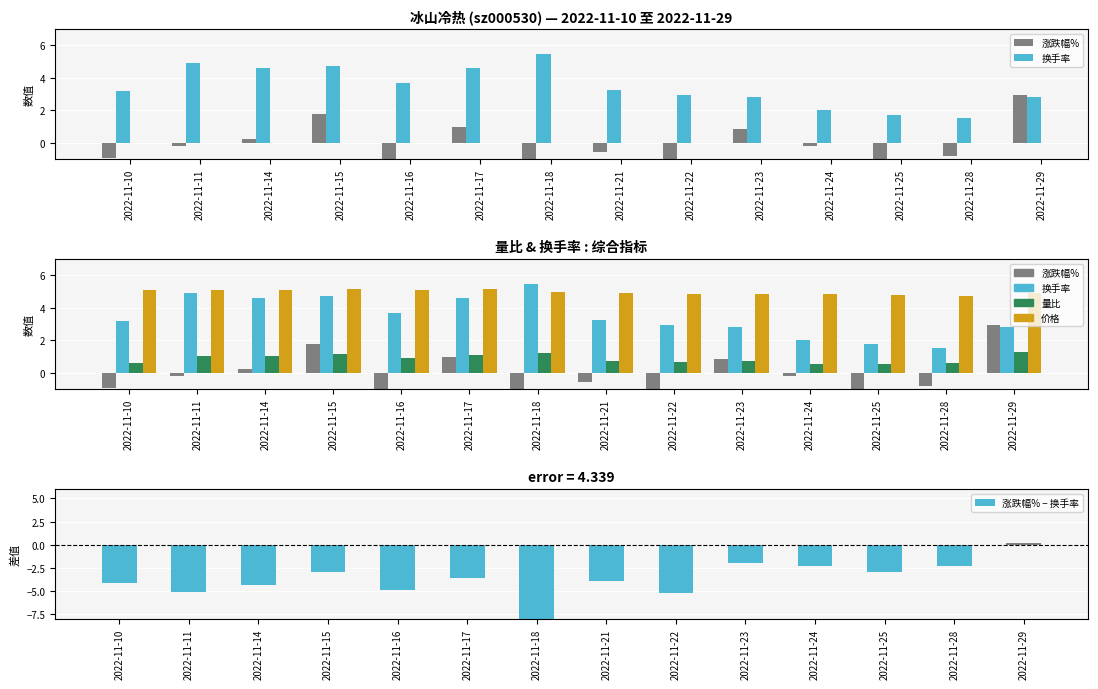

Reading left to right, transcribe all the data shown in this chart.

涨跌幅%: -1.0	-0.2	0.2	1.8	-1.2	1.0	-4.0	-0.6	-2.2	0.8	-0.2	-1.2	-0.8	2.9
换手率: 3.2	4.9	4.6	4.7	3.7	4.6	5.5	3.3	3.0	2.8	2.0	1.7	1.5	2.8
量比: 0.6	1.0	1.0	1.1	0.9	1.1	1.2	0.7	0.7	0.7	0.5	0.5	0.6	1.3
价格: 5.1	5.1	5.1	5.2	5.1	5.2	5.0	4.9	4.8	4.9	4.9	4.8	4.8	4.9
涨跌幅% − 换手率: -4.2	-5.1	-4.4	-3.0	-4.8	-3.6	-9.5	-3.9	-5.2	-2.0	-2.2	-3.0	-2.3	0.1